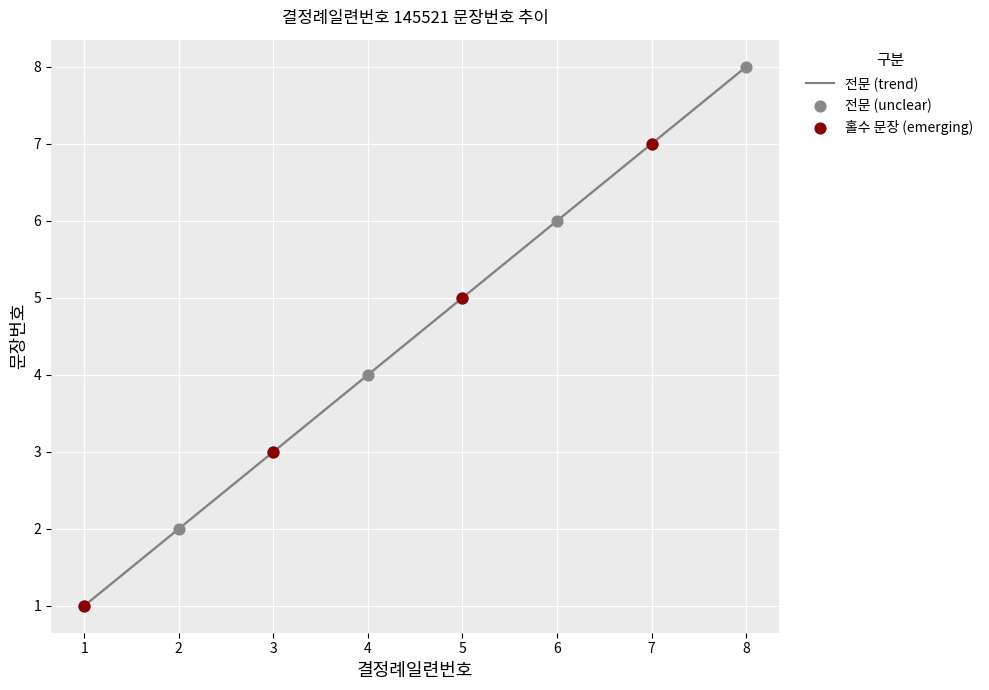

What is the minimum value for 전문 (trend)?

1.0